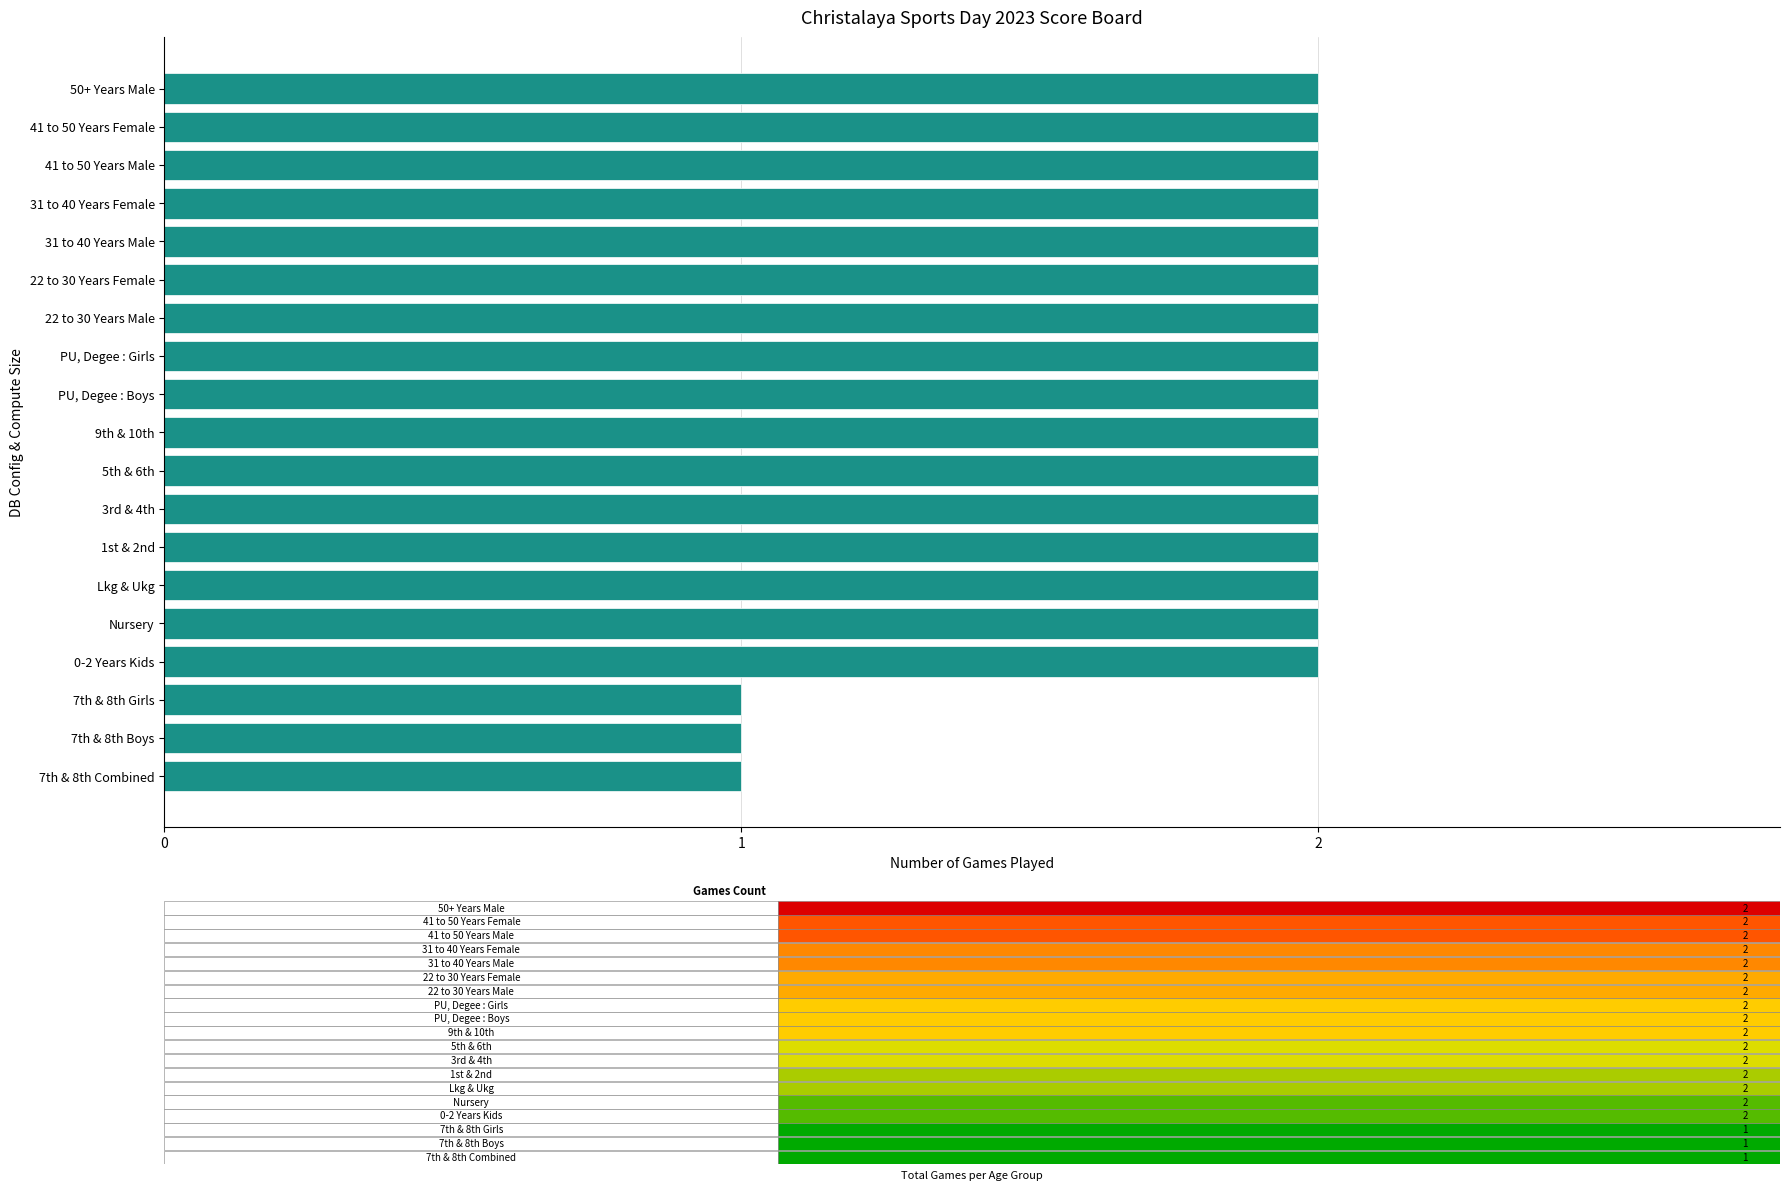

True or false: the data shows 1 at PU, Degee : Girls.

False